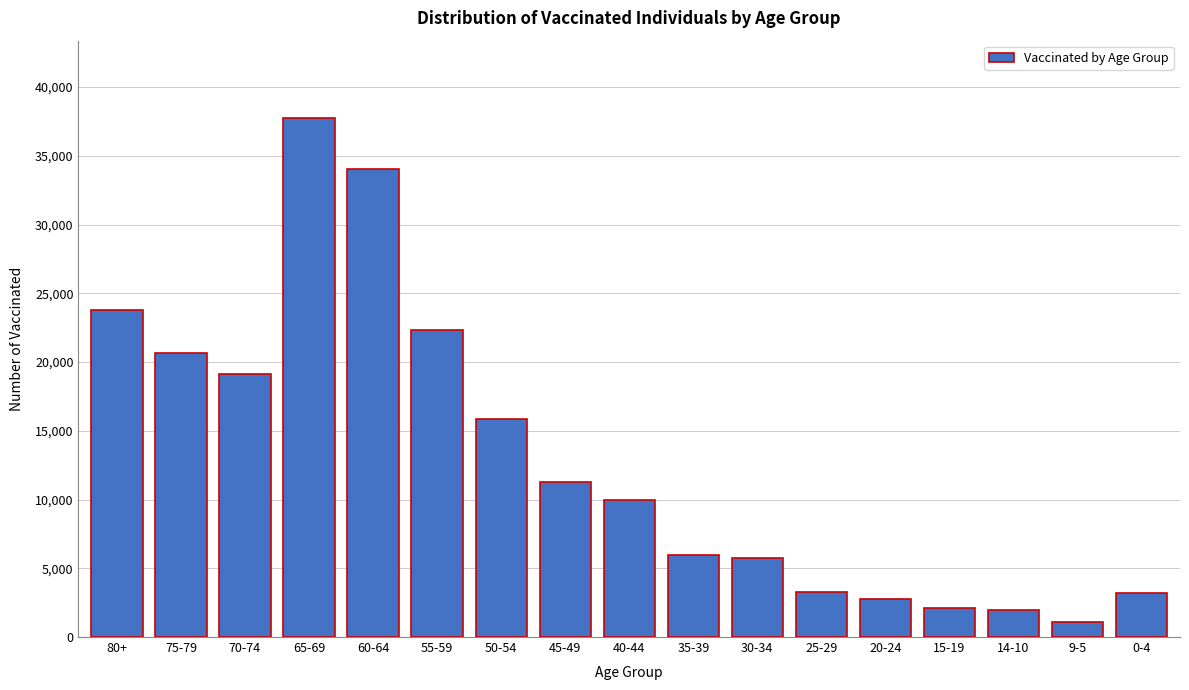

Read the value at 0-4, to the nearest 100.

3200